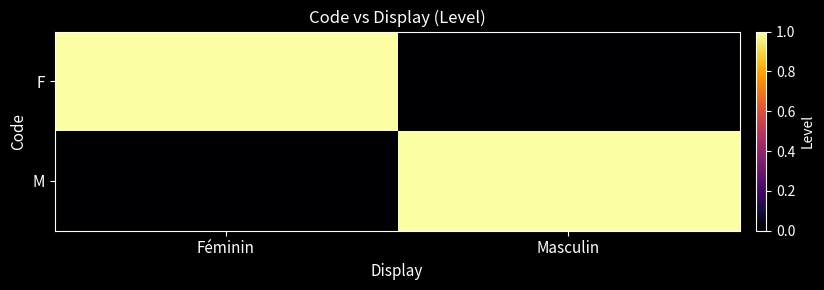

Which series has the largest range (max minus min)?

F